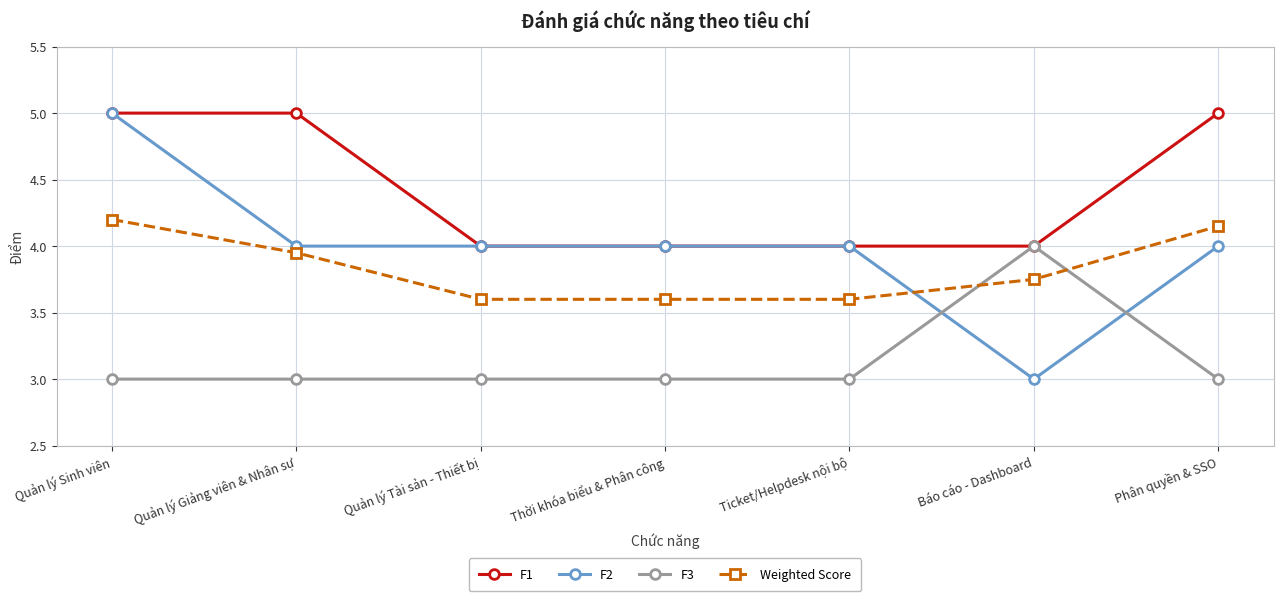

What is the sum of all F1 values?

31.0